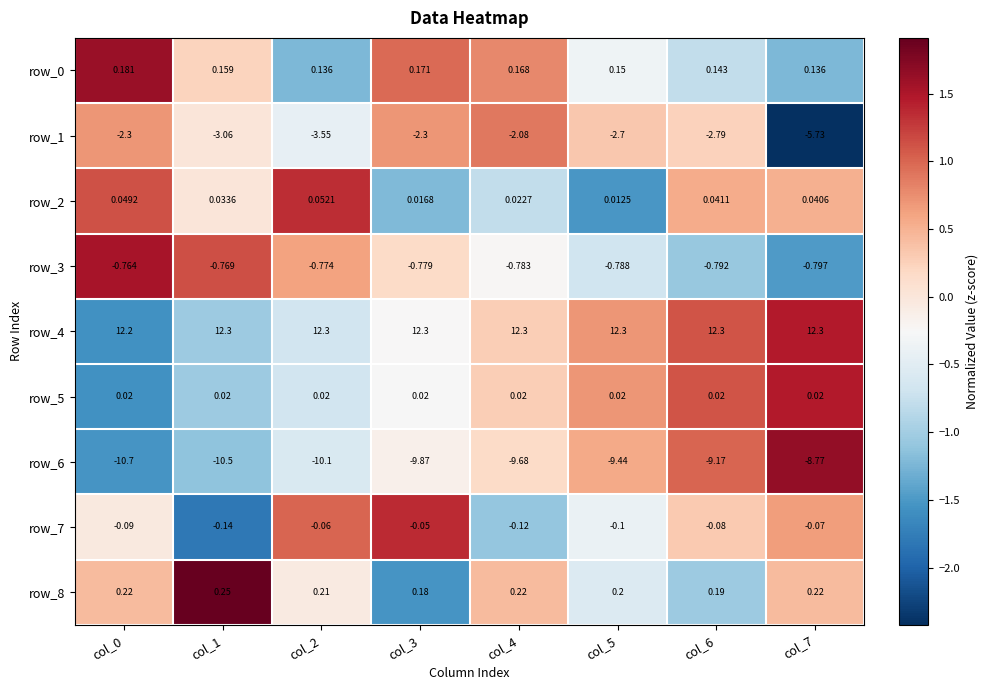

Is the value of row_7 at col_1 greater than the value of row_3 at col_5?

Yes